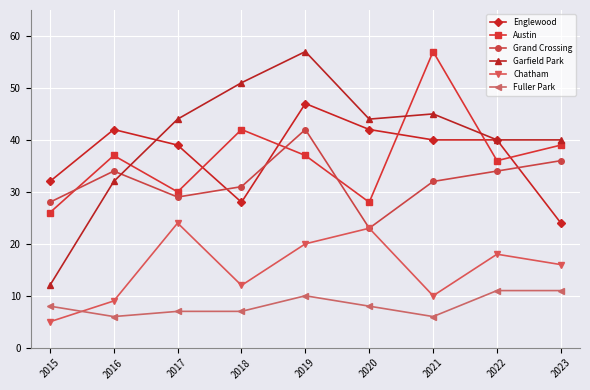

What are all the series names shown in the legend?

Englewood, Austin, Grand Crossing, Garfield Park, Chatham, Fuller Park